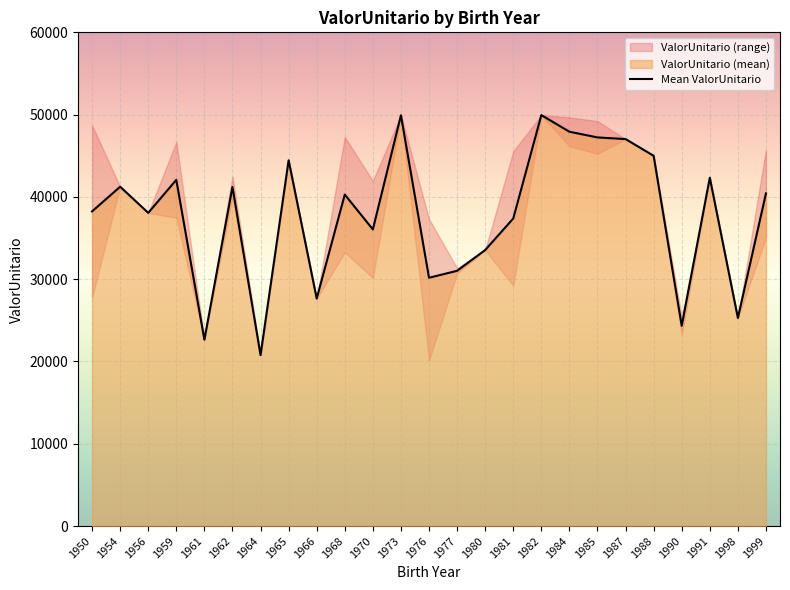

The Mean ValorUnitario series shows 25284.3 at 1998. True or false?

True